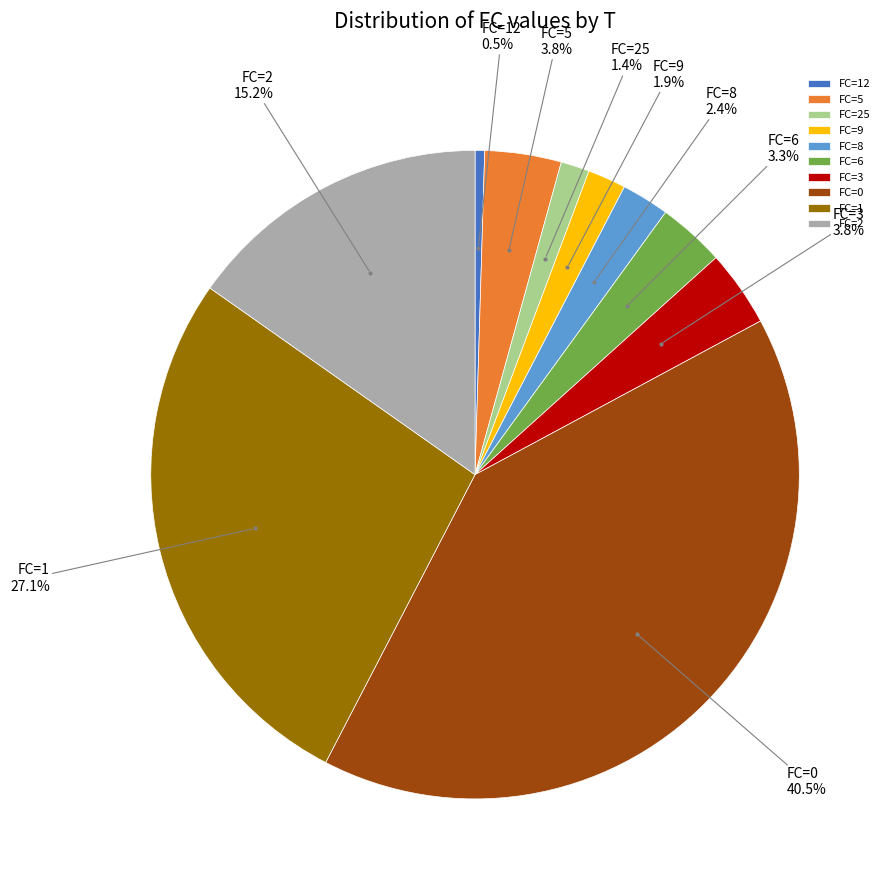

Between FC=8 and FC=3, which is larger?

FC=3